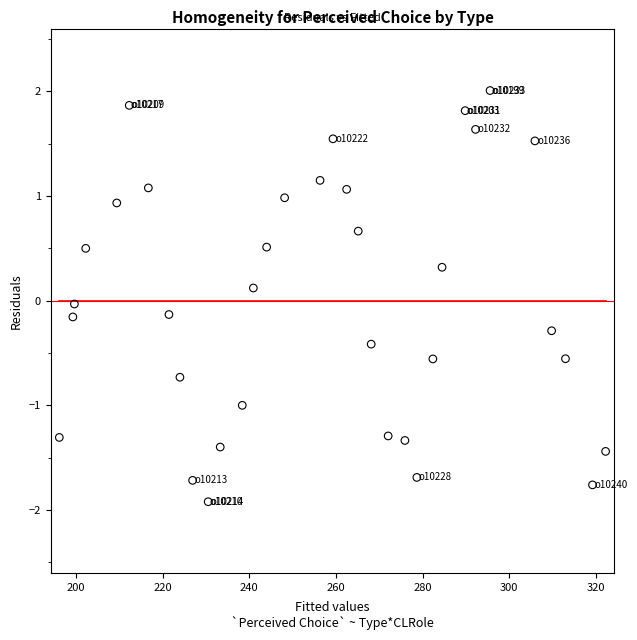

What is the range of Y values (max minus min)?

3.9